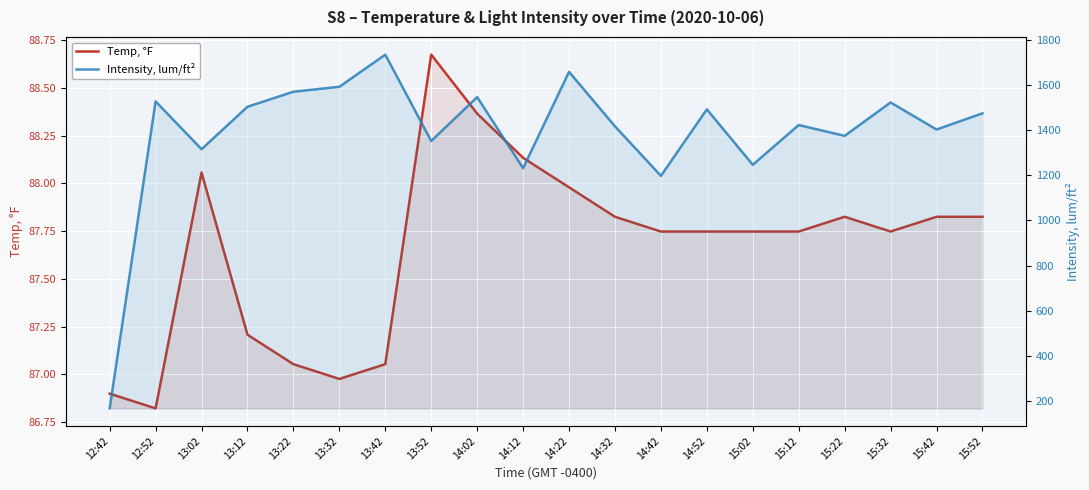

True or false: Intensity, lum/ft² and Temp, °F cross at least once.

False